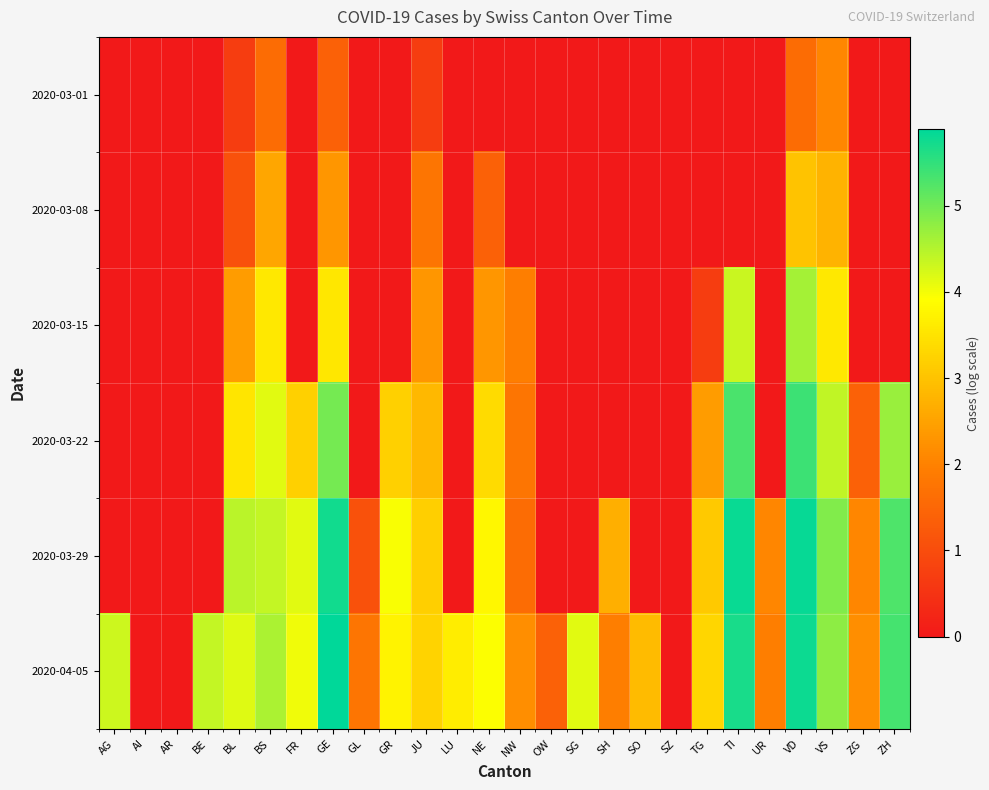

List the series in order of their peak value, lowest first.

2020-03-01, 2020-03-08, 2020-03-15, 2020-03-22, 2020-03-29, 2020-04-05